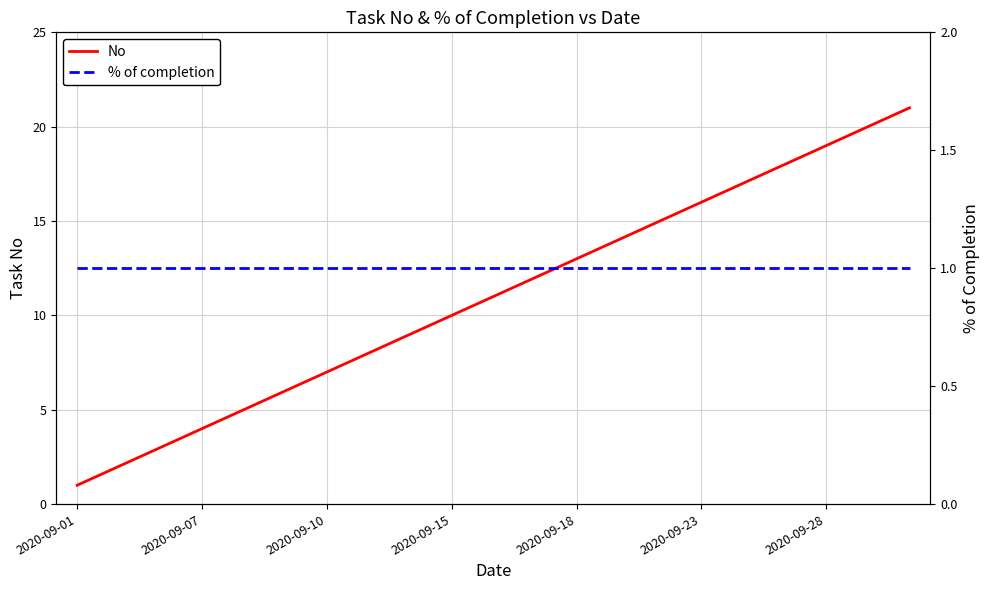

Rank the series by their maximum value, from lowest to highest.

% of completion, No